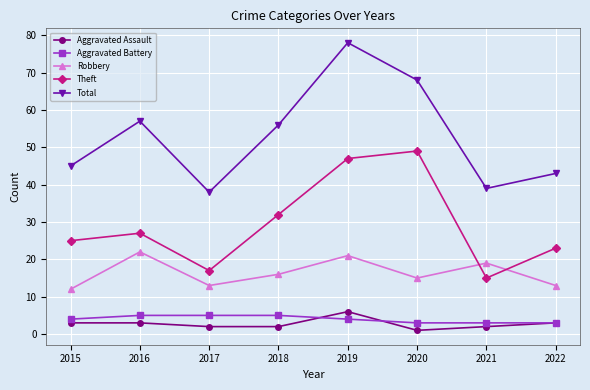

Reading left to right, extract all data points from this chart.

Aggravated Assault: 2015=3	2016=3	2017=2	2018=2	2019=6	2020=1	2021=2	2022=3
Aggravated Battery: 2015=4	2016=5	2017=5	2018=5	2019=4	2020=3	2021=3	2022=3
Robbery: 2015=12	2016=22	2017=13	2018=16	2019=21	2020=15	2021=19	2022=13
Theft: 2015=25	2016=27	2017=17	2018=32	2019=47	2020=49	2021=15	2022=23
Total: 2015=45	2016=57	2017=38	2018=56	2019=78	2020=68	2021=39	2022=43